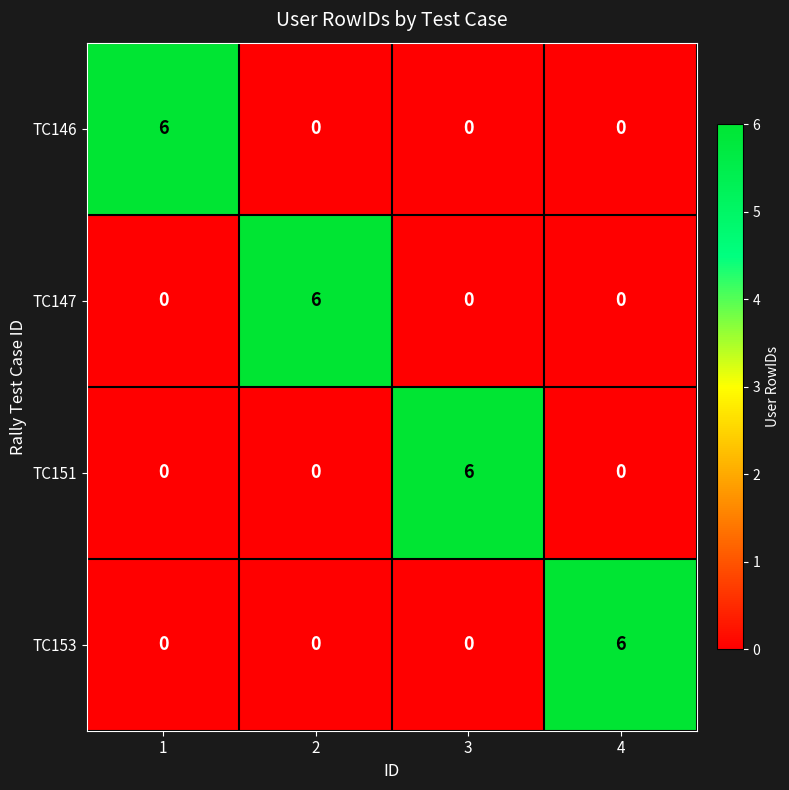

How many series are shown in this chart?

4